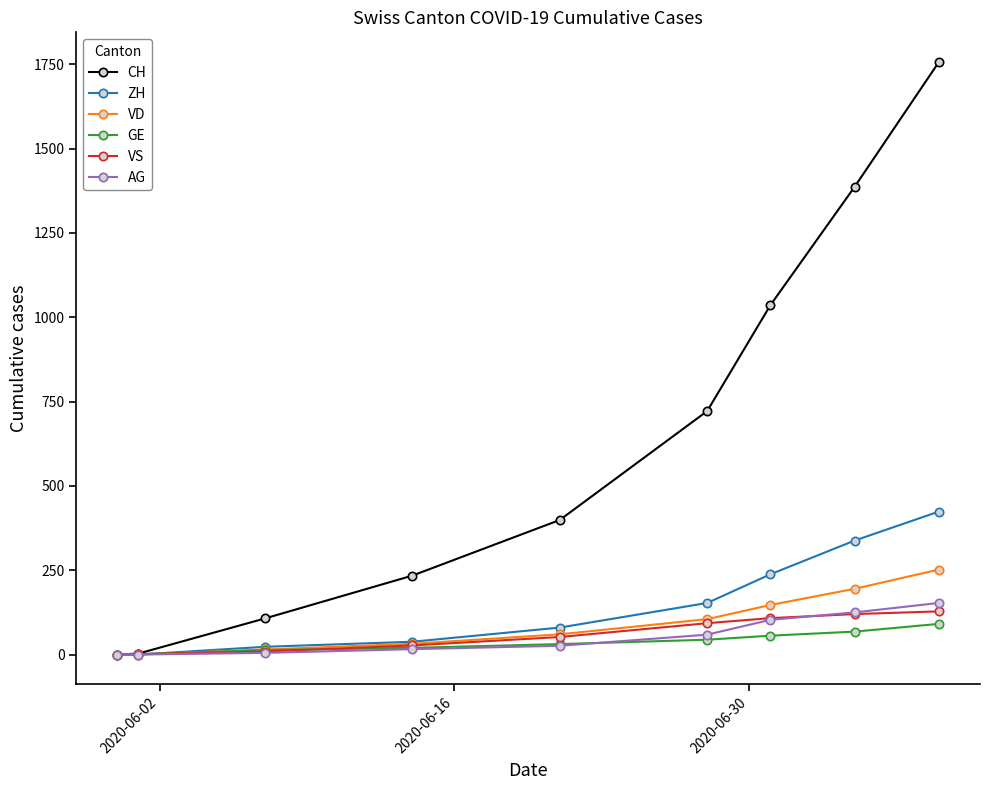

Which series has the widest spread of values?

CH